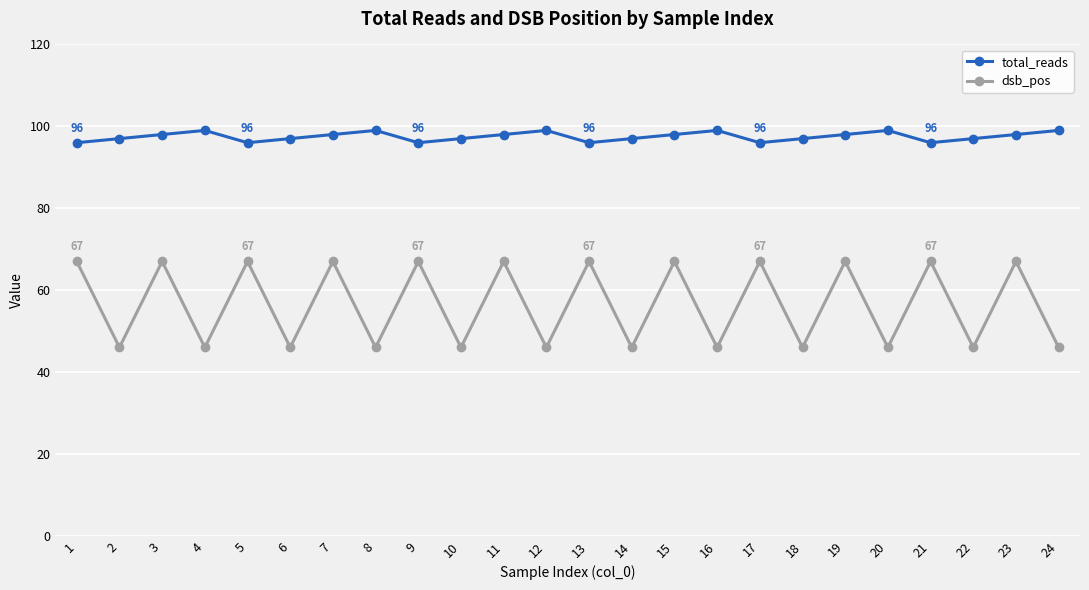

Which series changed the most between 16 and 21?

dsb_pos